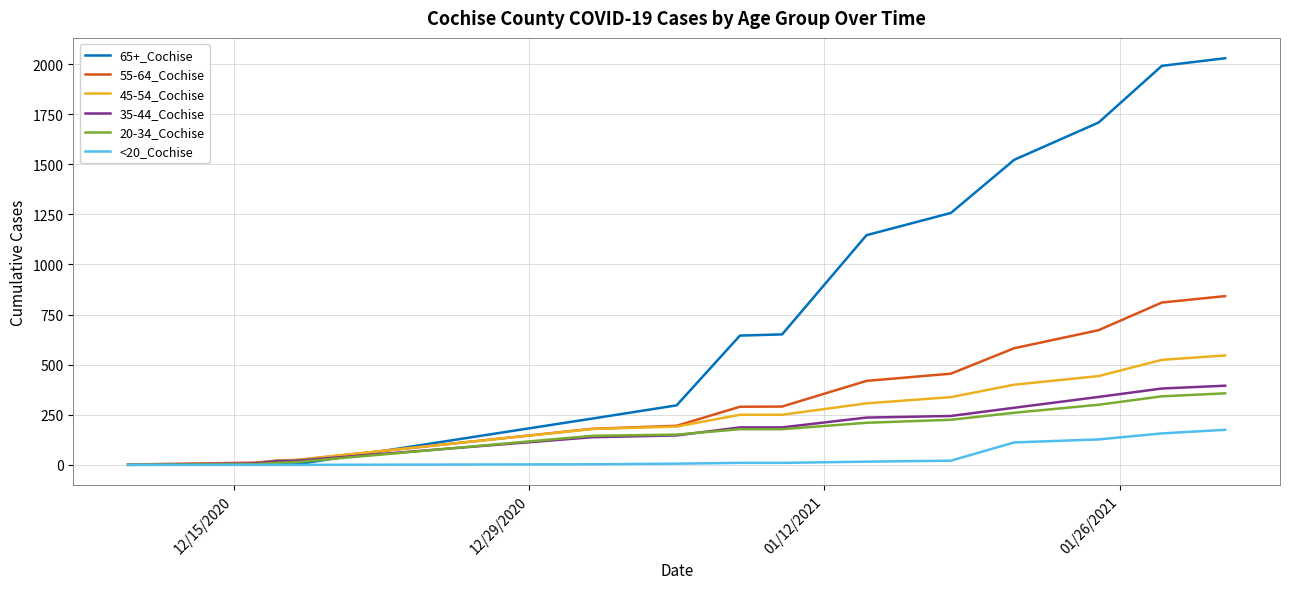

What is the highest value of the 65+_Cochise series?

2029